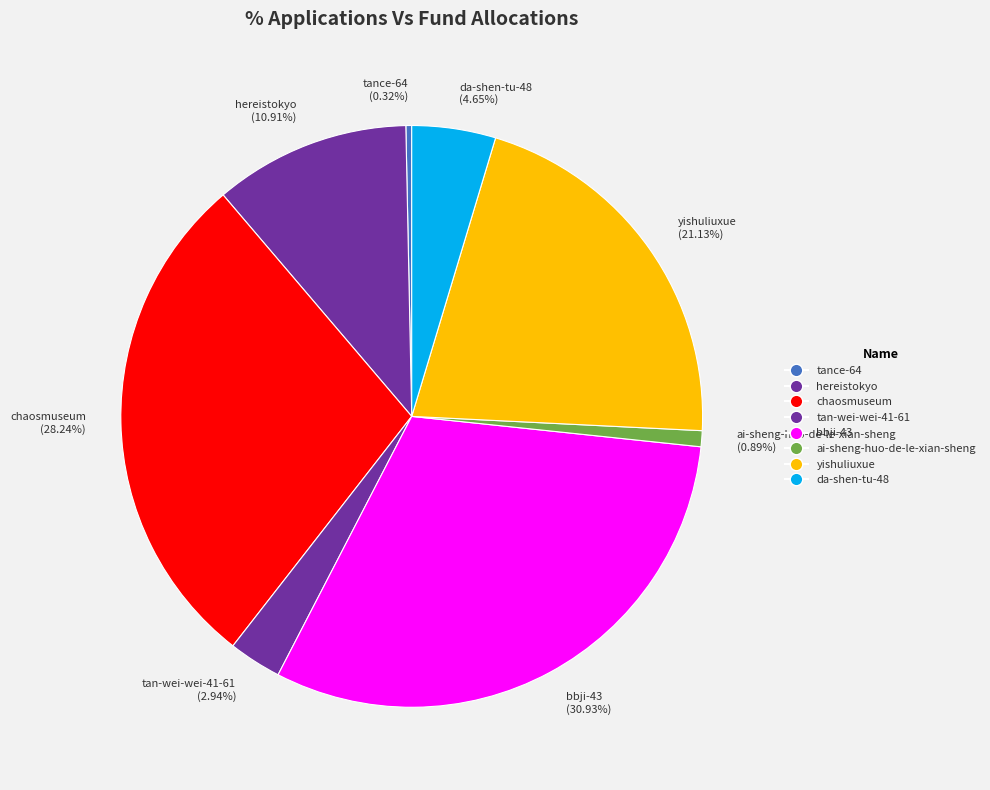

What is the smallest slice in the pie chart?

tance-64